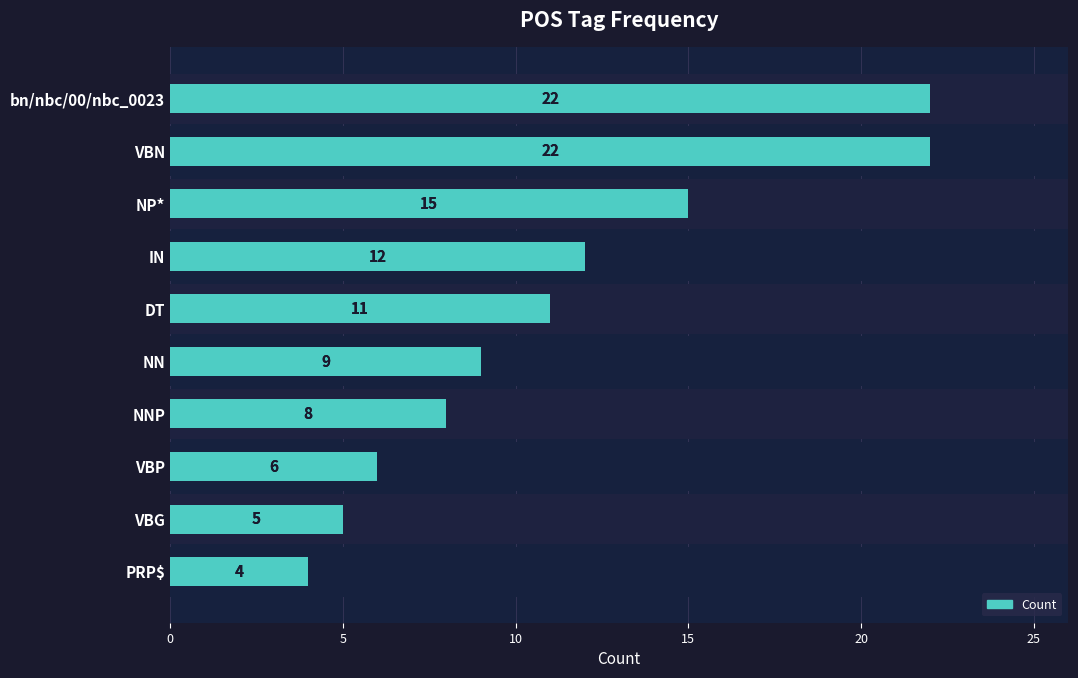

What is the maximum value shown in the chart?

22